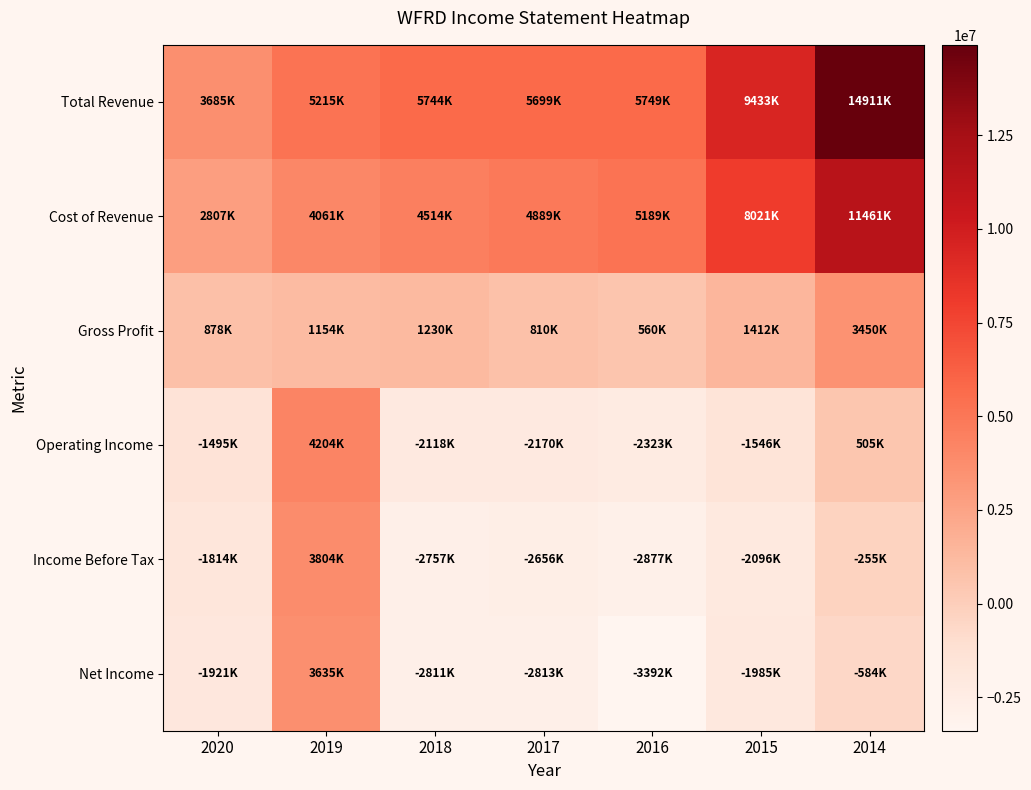

At how many categories does at least one series exceed 9787436?

1